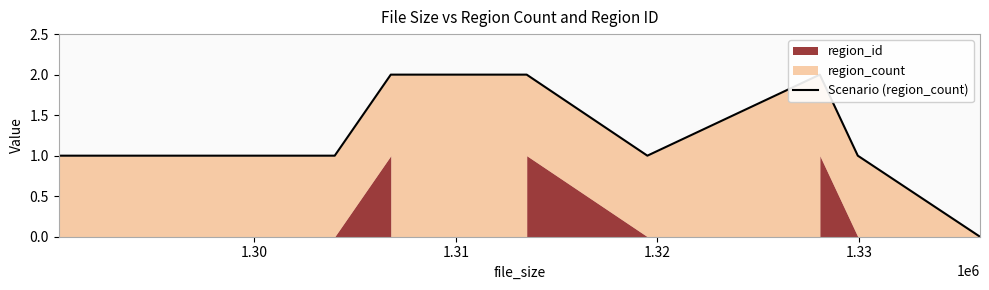

True or false: the data shows 1 at 12.

False